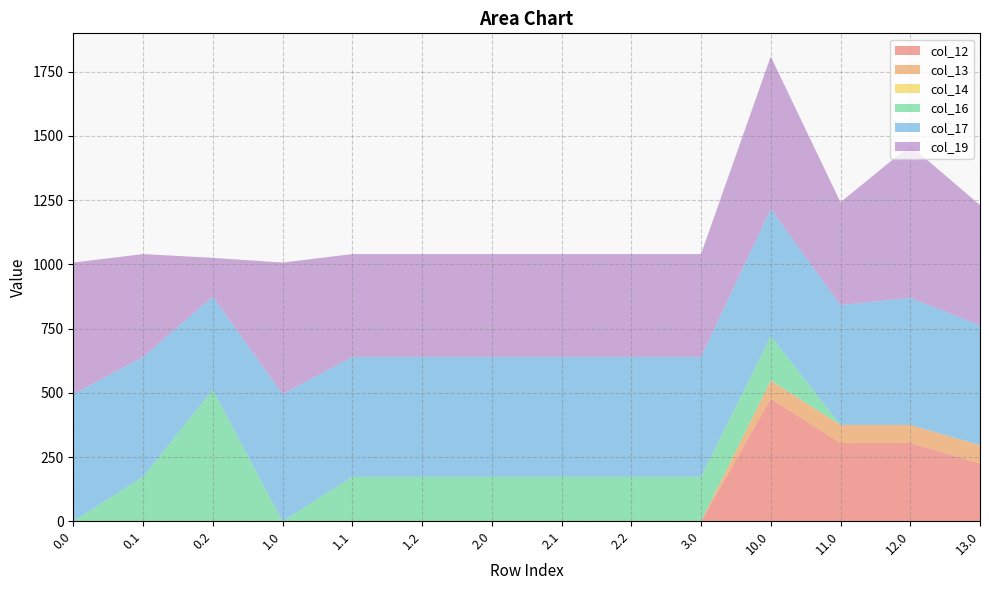

Reading left to right, transcribe all the data shown in this chart.

col_12: 0.0	0.0	0.0	0.0	0.0	0.0	0.0	0.0	0.0	0.0	477.2	304.4	304.7	225.7
col_13: 0.0	0.0	0.0	0.0	0.0	0.0	0.0	0.0	0.0	0.0	70.2	70.2	70.2	70.2
col_14: 0.0	0.0	0.0	0.0	0.0	0.0	0.0	0.0	0.0	0.0	0.3	0.3	0.0	0.3
col_16: 0.0	173.1	512.0	0.0	173.1	173.1	173.1	173.1	173.1	173.1	172.8	0.0	0.0	0.0
col_17: 494.8	466.6	362.4	494.8	466.6	466.6	466.6	466.6	466.6	466.6	494.8	466.6	494.8	467.0
col_19: 512.0	400.2	151.0	512.0	400.2	400.2	400.2	400.2	400.2	400.2	593.0	400.2	593.0	467.0